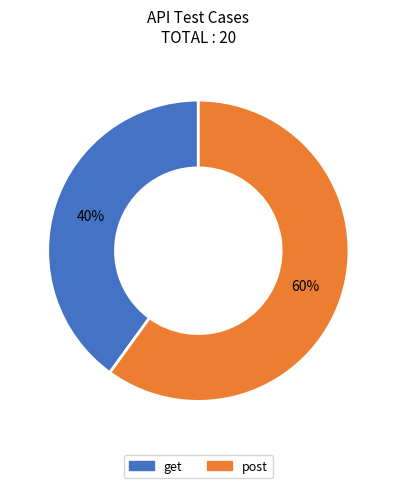

What percentage is the get slice, to the nearest percent?

40%